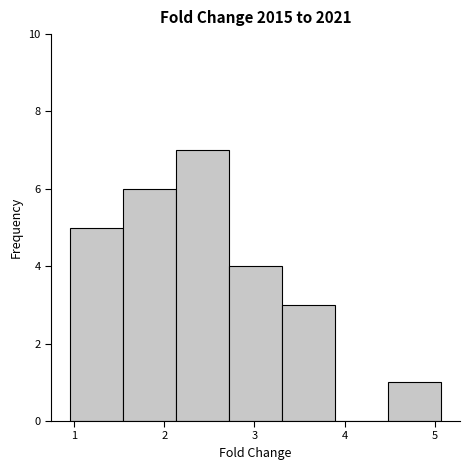

Reading left to right, list every bar in this chart as the range it spans on the x-axis followed by its height. Neither the bar edges nor the heights are printed on the chart, so give them approximately, as read against the axes.

1.0 to 1.5: 5
1.5 to 2.1: 6
2.1 to 2.7: 7
2.7 to 3.3: 4
3.3 to 3.9: 3
3.9 to 4.5: 0
4.5 to 5.1: 1